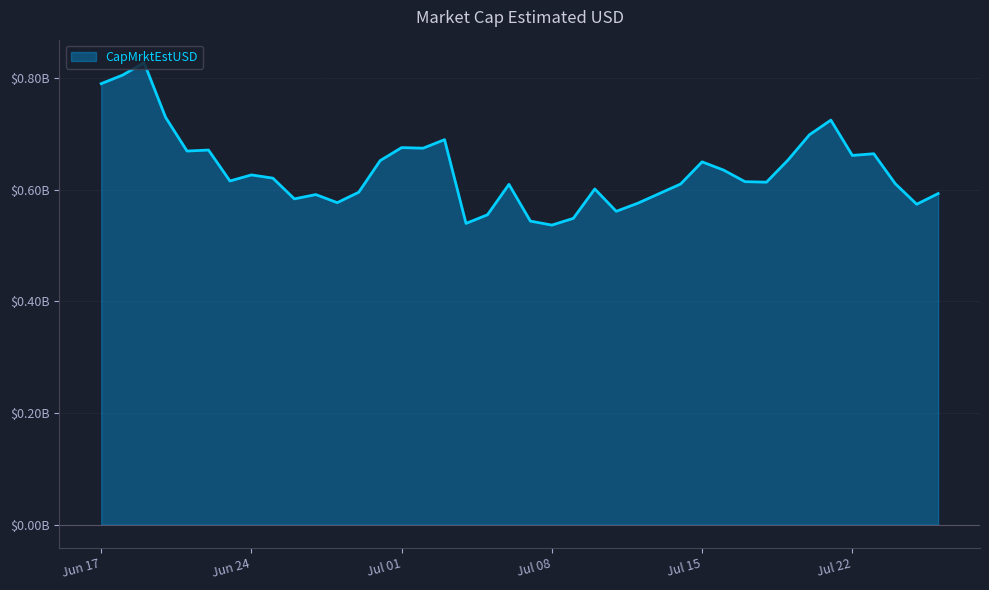

Reading left to right, list all the values displayed in this chart.

789756954.6	805171318.1	827222726.5	729531981.7	669085907.3	670894135.5	615481431.6	626330200.2	620571929.8	583439999.9	591123304.6	576678178.8	595296514.7	652003972.5	675252701.5	674209836.3	689502206.8	539487407.2	554981636.0	609386386.3	543630728.5	536466121.0	548541287.6	601168681.1	561158415.4	575586031.8	592821727.9	610061275.6	649718533.7	635023248.8	614231691.9	613346969.3	652859226.6	698154825.2	724506991.9	661272482.5	664263957.6	610692027.0	573832823.6	592946825.2